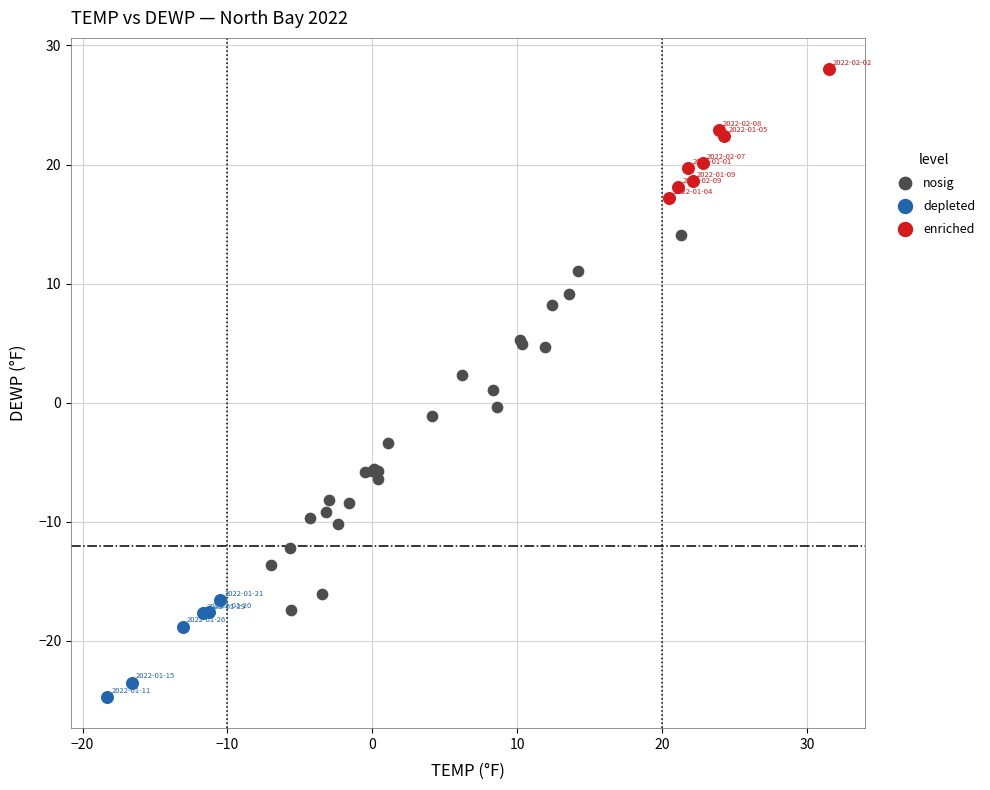

Which series contains the lowest Y value?

depleted